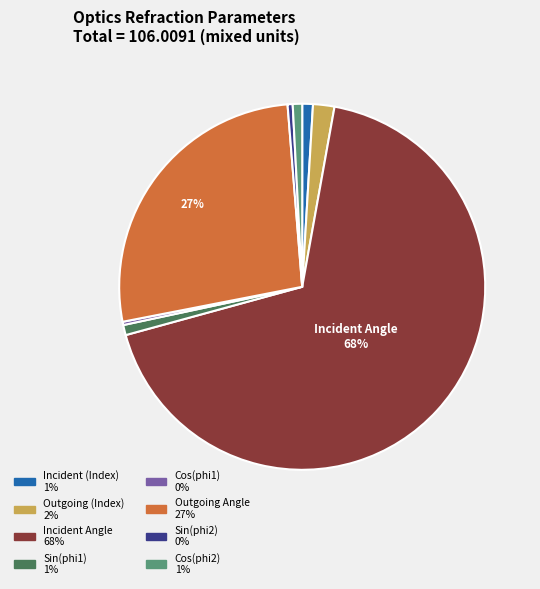

True or false: Sin(phi2) accounts for 0% of the total.

True